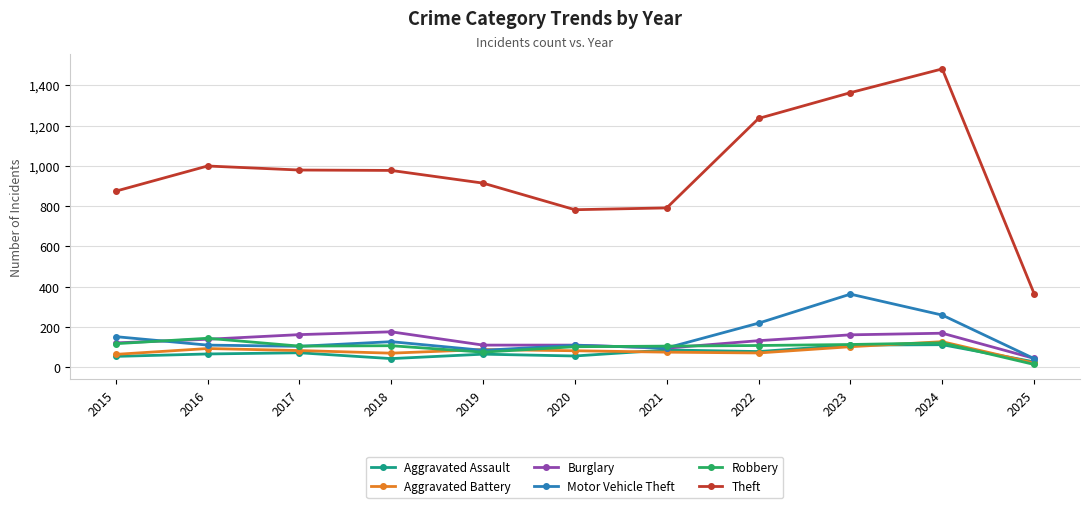

At which label does Motor Vehicle Theft first exceed 110?

2015